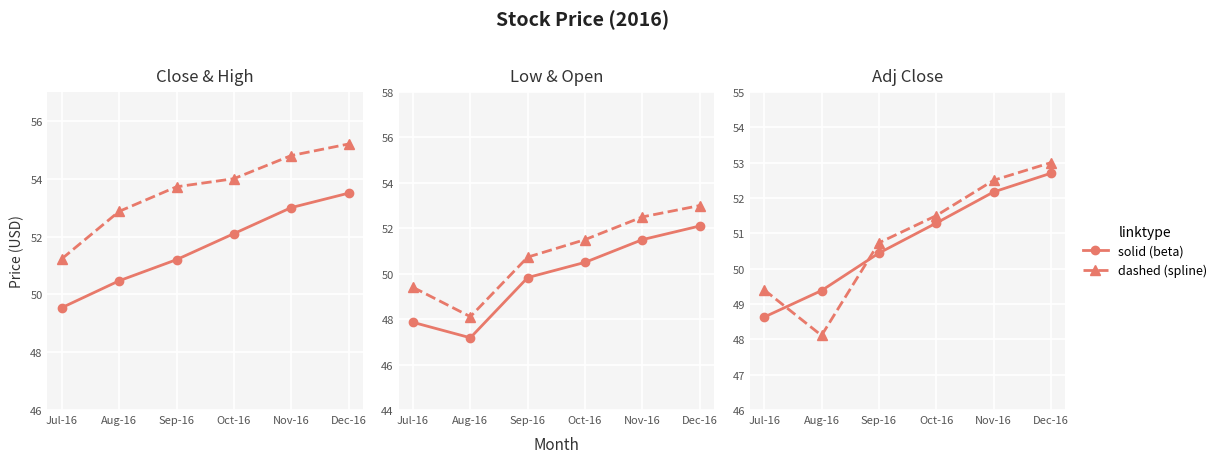

True or false: High and Adj Close intersect in this chart.

False